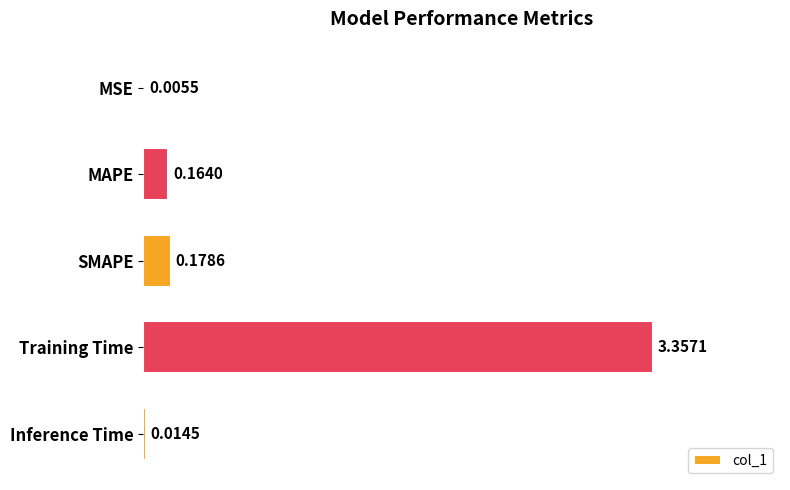

What is the change in value from SMAPE to Training Time?

+3.2